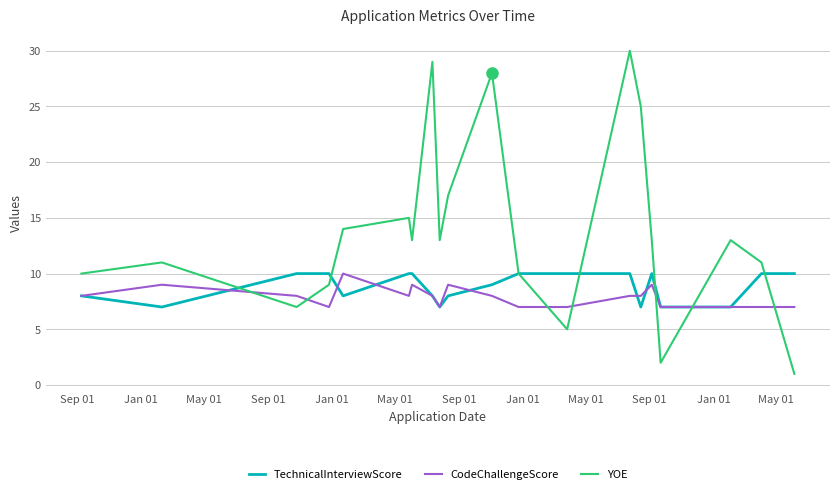

Which series has the largest range (max minus min)?

YOE